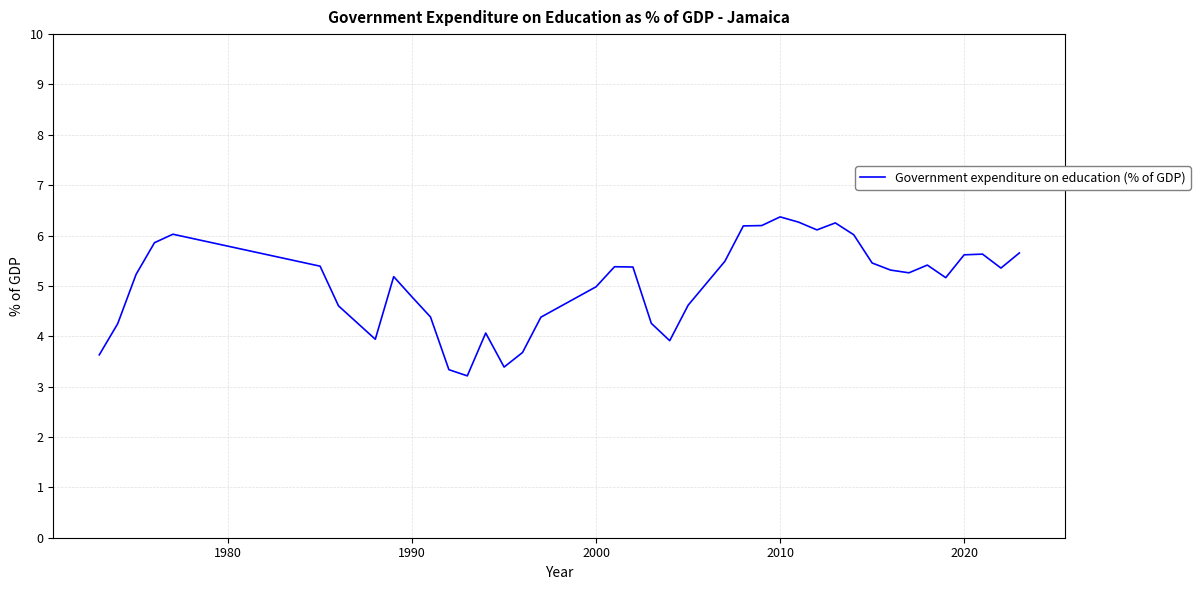

What is the minimum value shown in the chart?

3.2